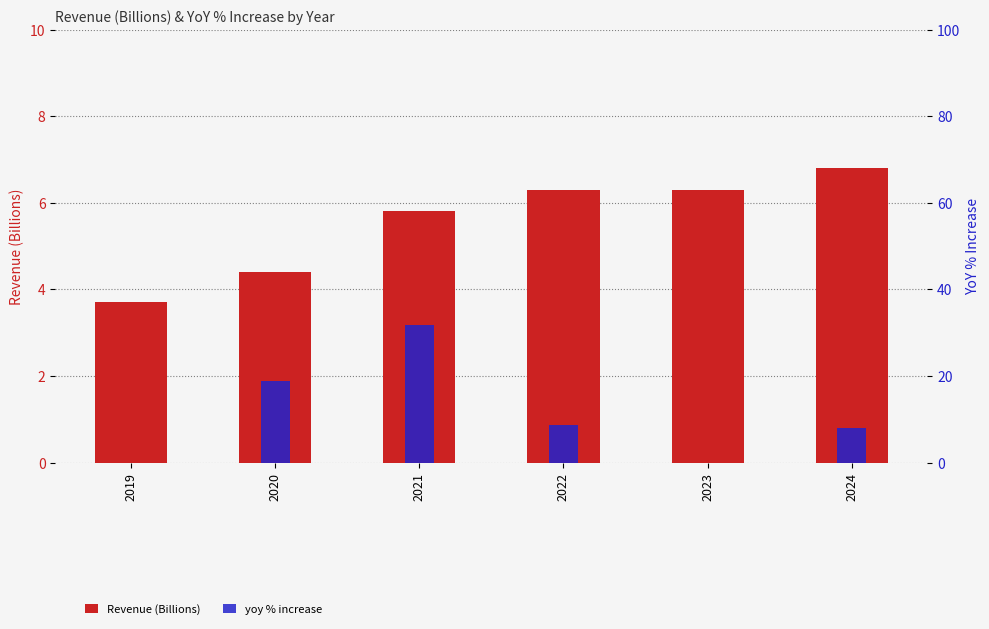

At how many categories does at least one series exceed 16?

2